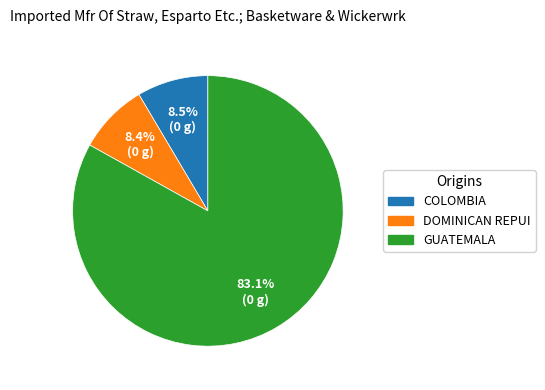

How many segments does this pie chart have?

3